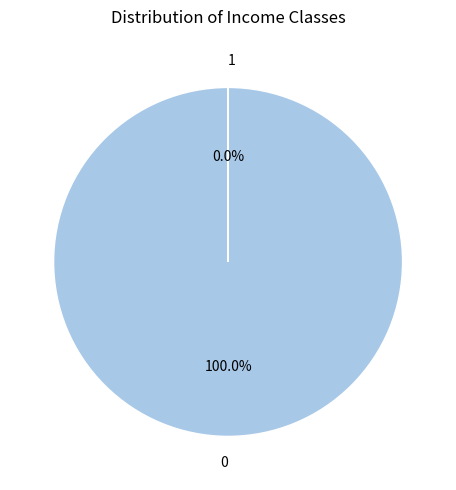

Does 1 represent more than half of the total?

No